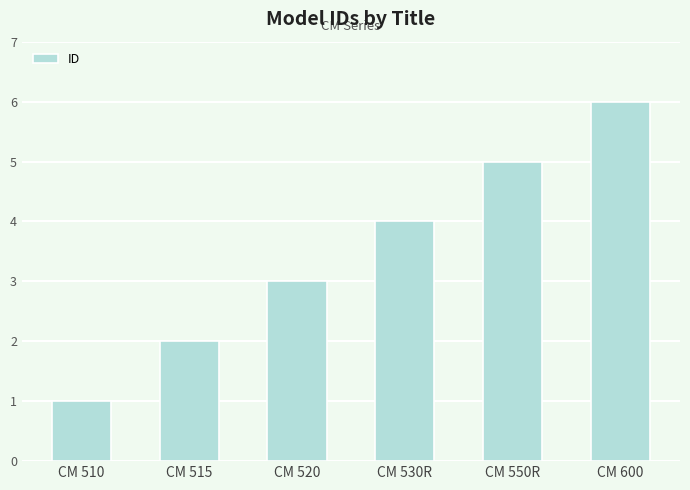

Is it true that the value at CM 520 is 1?

False